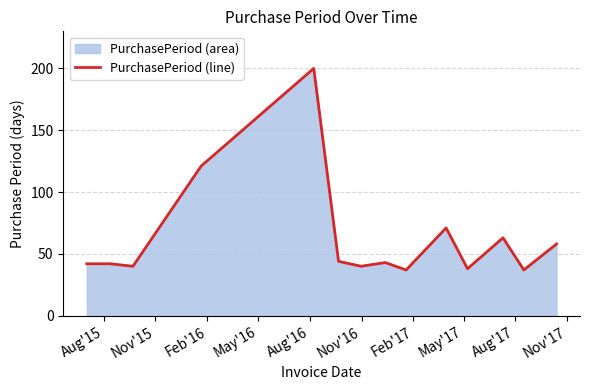

What is the difference between the second highest and second lowest values?

84